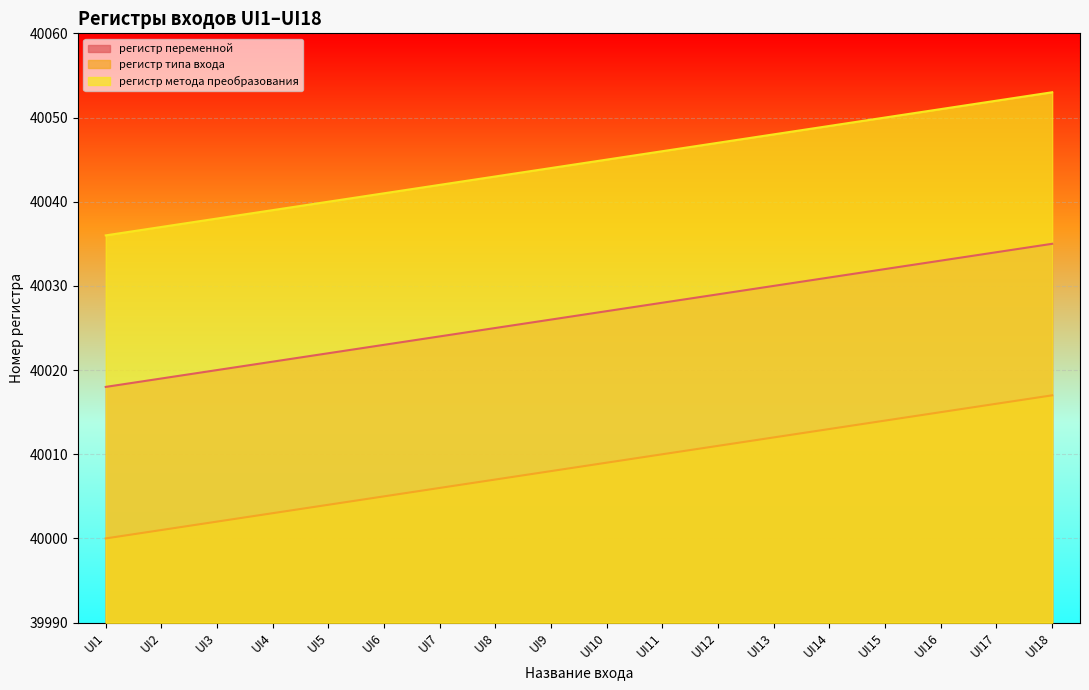

What is the difference between the регистр переменной values at UI18 and UI11?

7